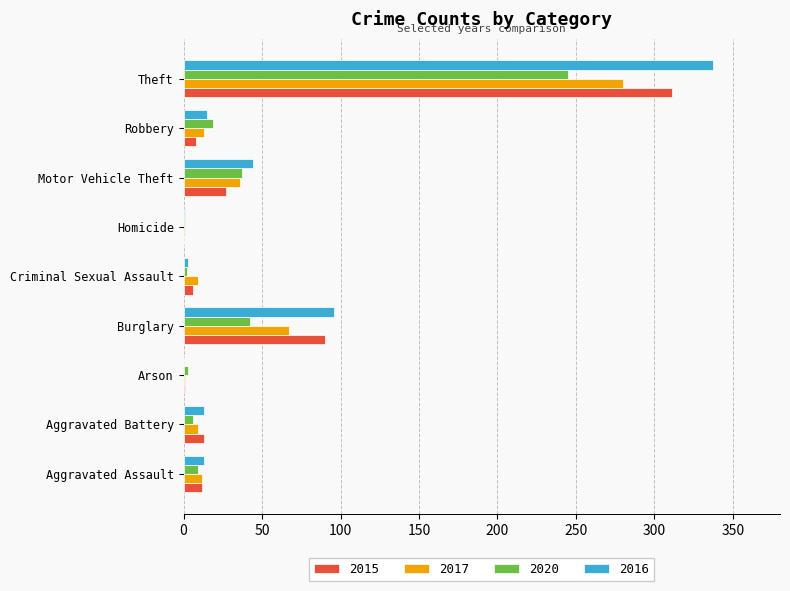

At which category is the sum across all series the highest?

Theft